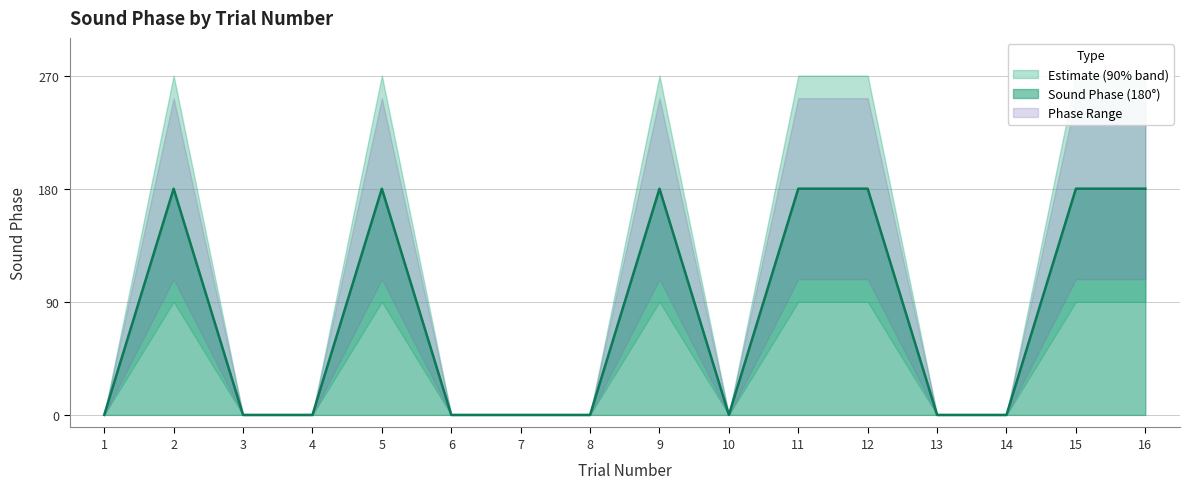

Is it true that Sound Phase (180°) equals 0 at 13?

True